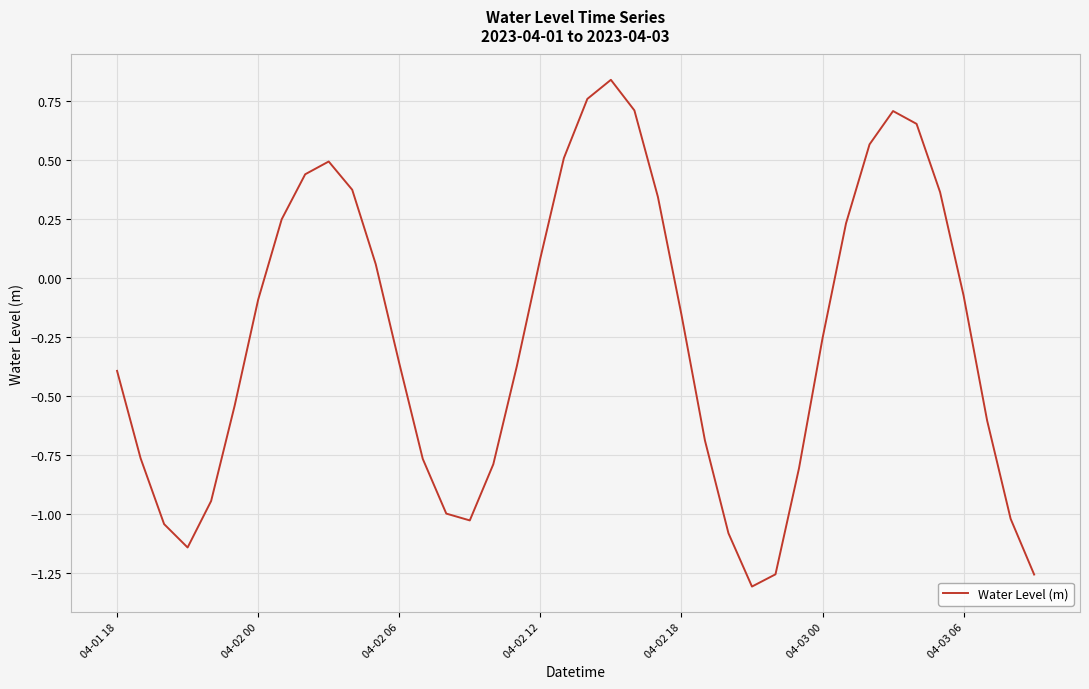

What is the difference between the maximum and minimum values?

2.1